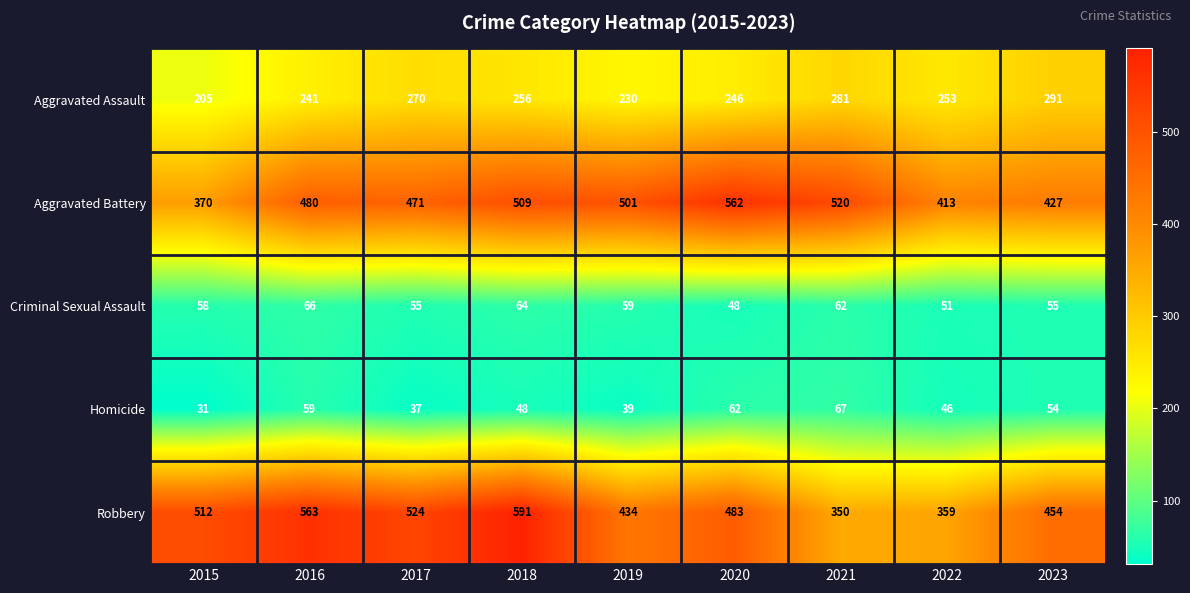

What is the spread (max minus min) of values at 2018?

543